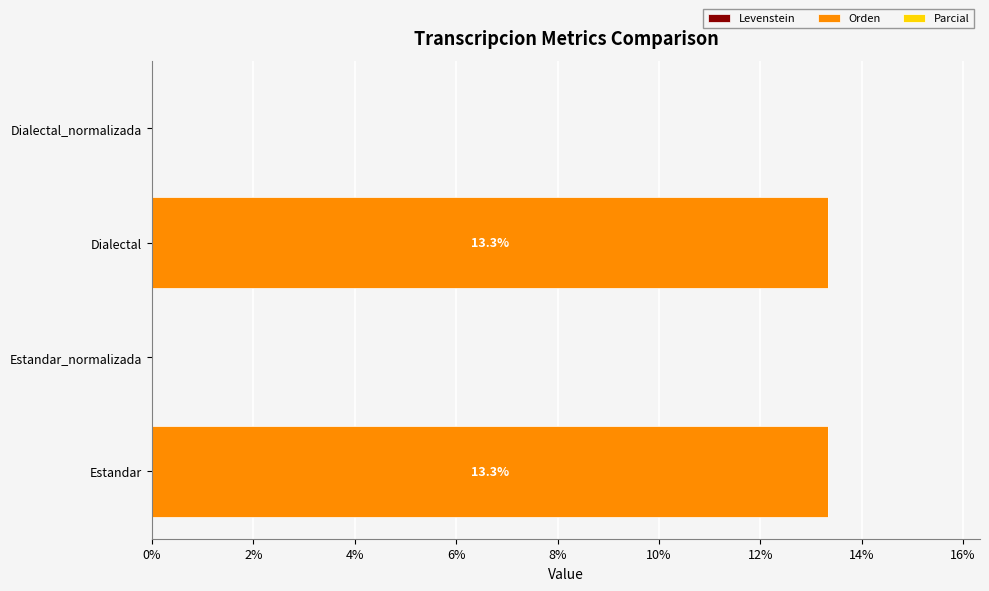

What is the maximum value shown in the chart?

13.3